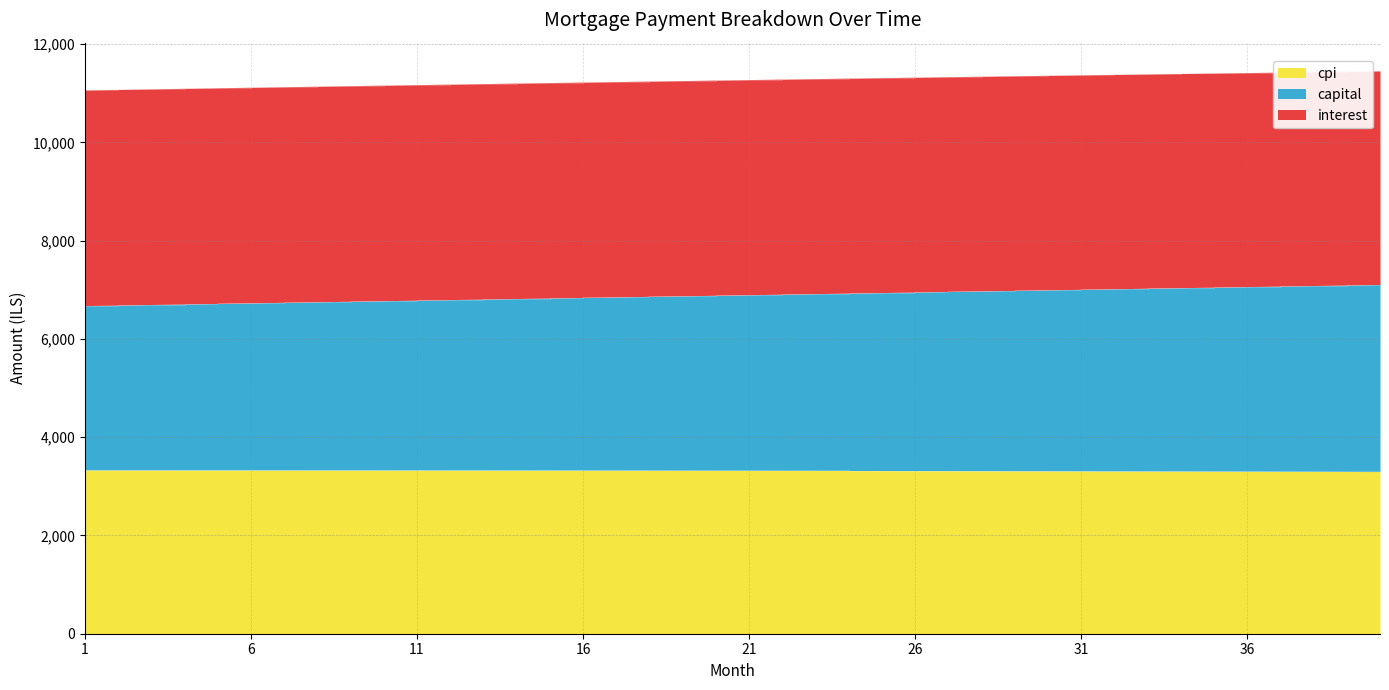

Where is capital nearest to the value 6892?

20